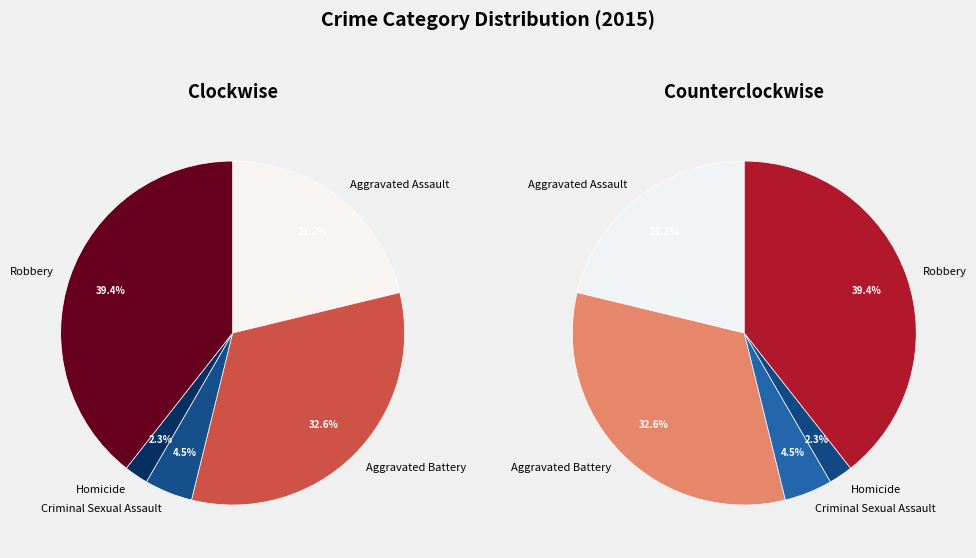

True or false: Aggravated Battery accounts for 33% of the total.

True